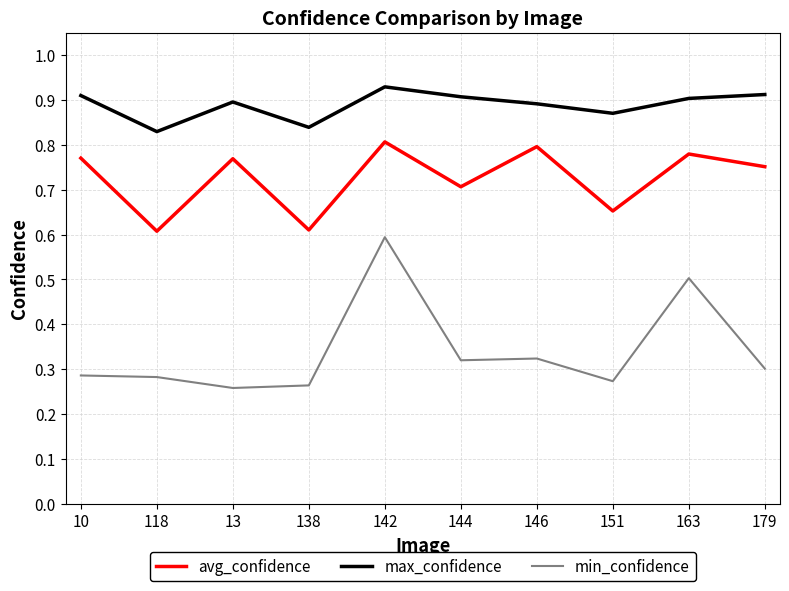

How many categories are shown in the chart?

10